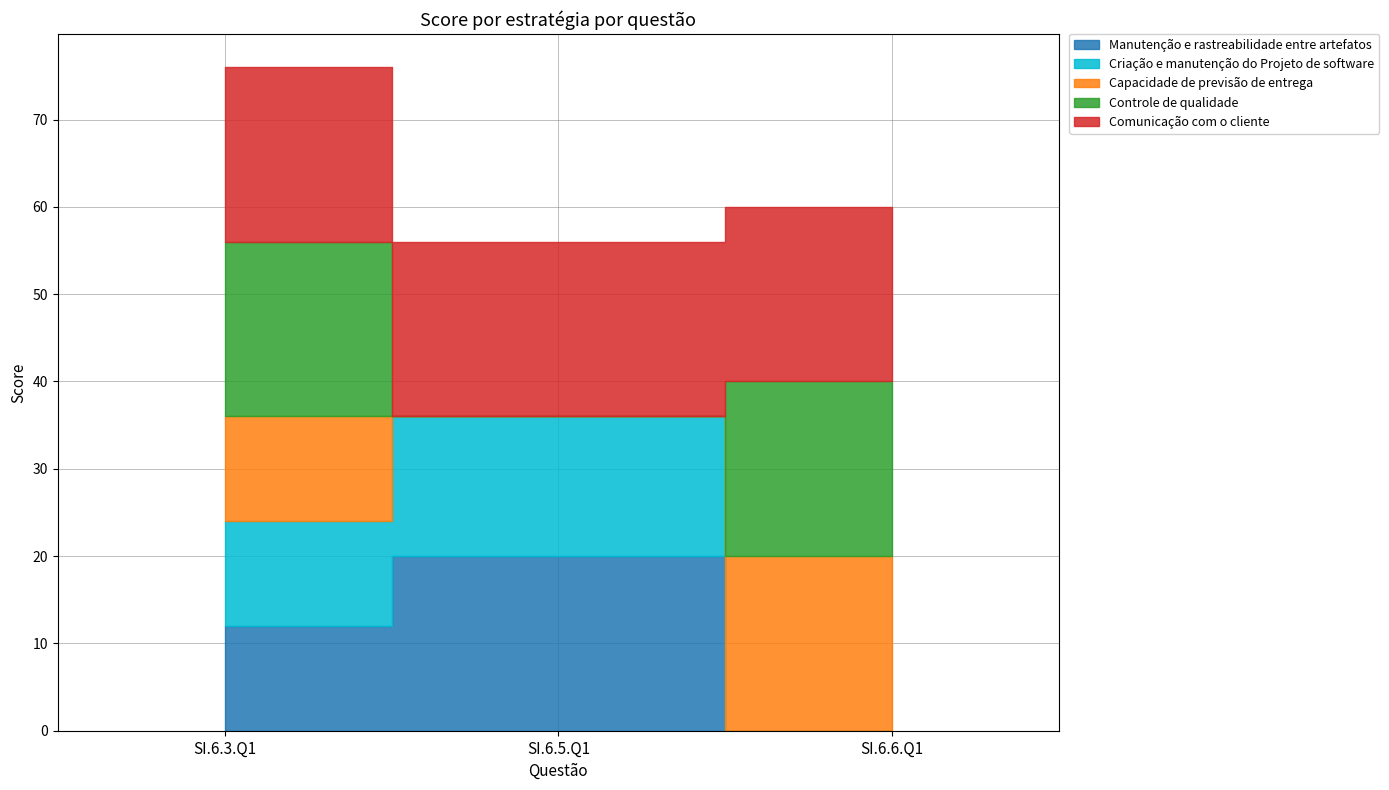

At which label does Manutenção e rastreabilidade entre artefatos first exceed 12?

SI.6.5.Q1